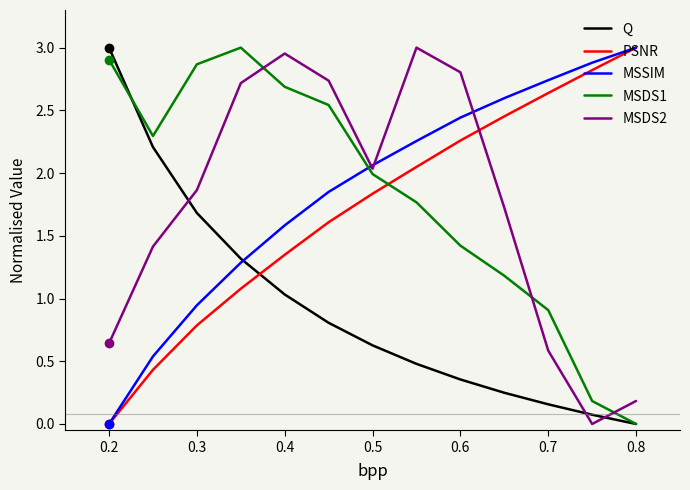

True or false: Q and MSDS2 intersect in this chart.

True